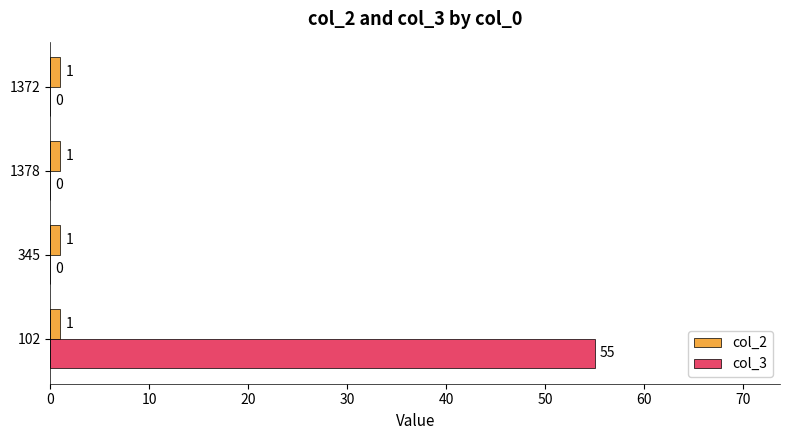

Which series has the largest total across all categories?

col_3